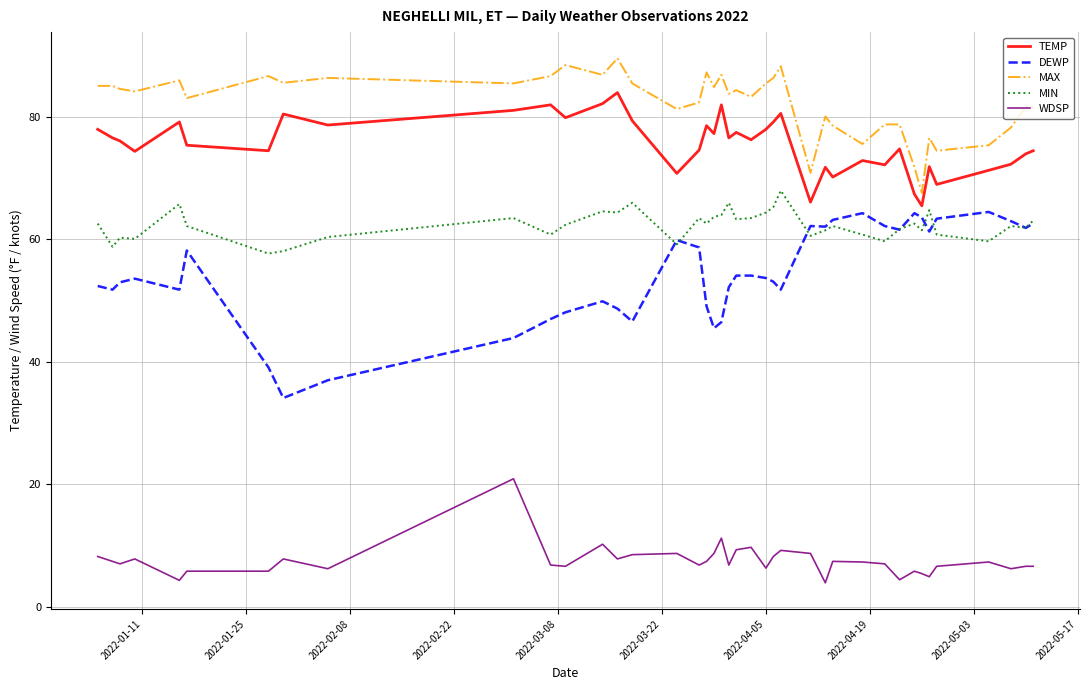

What is the smallest value displayed?

3.9